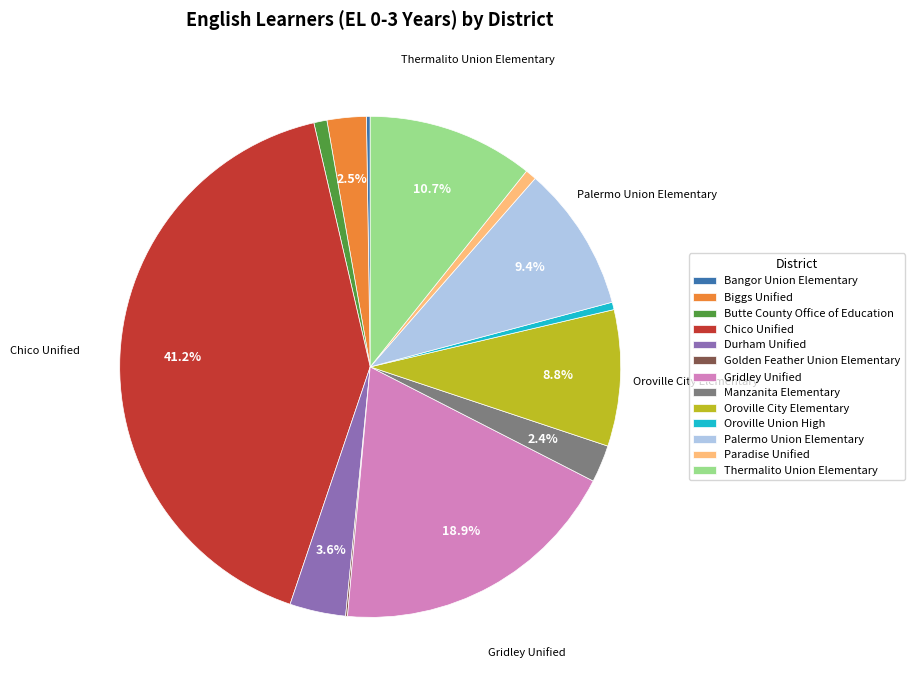

Do Biggs Unified and Chico Unified together represent more than half of the pie?

No